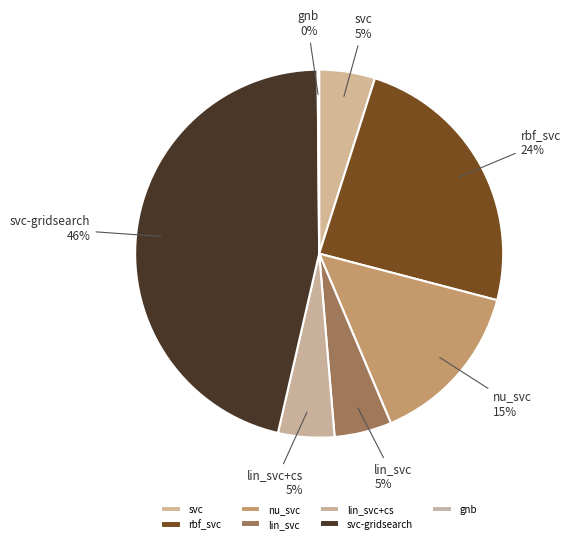

To the nearest percent, what percentage of the pie is lin_svc?

5%